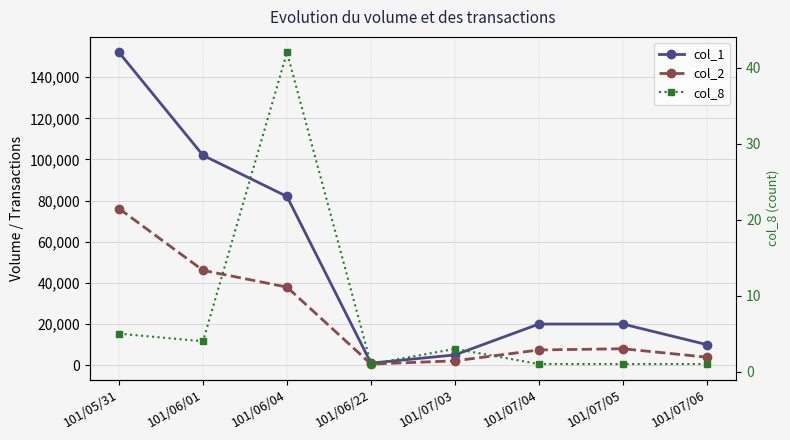

Between 101/06/04 and 101/07/05, which series saw the biggest shift?

col_1